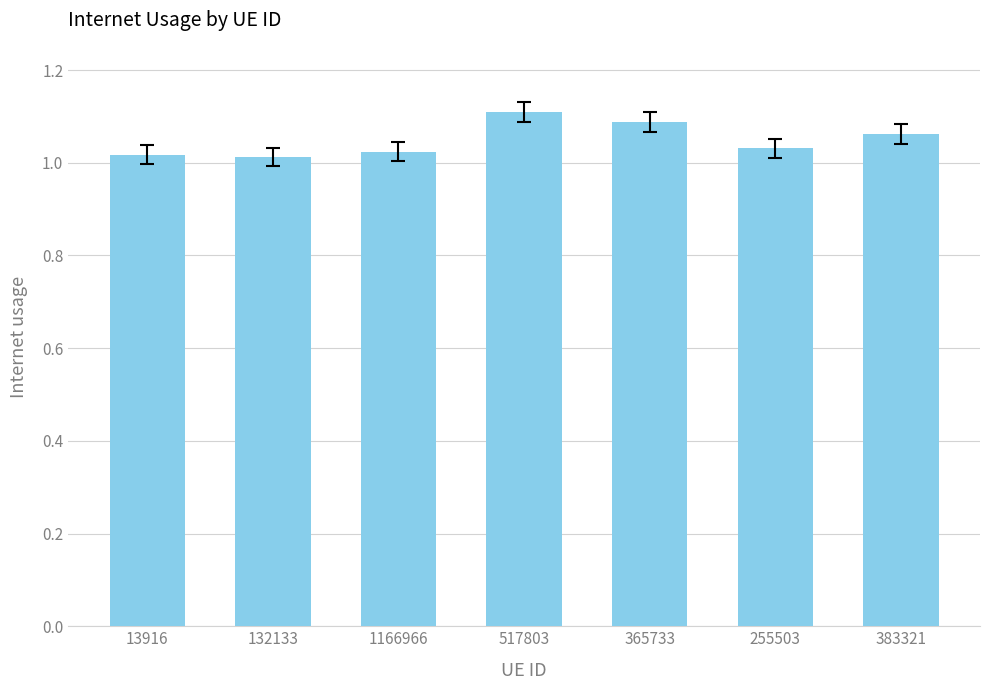

Are the bars grouped side by side (vs. stacked)?

No